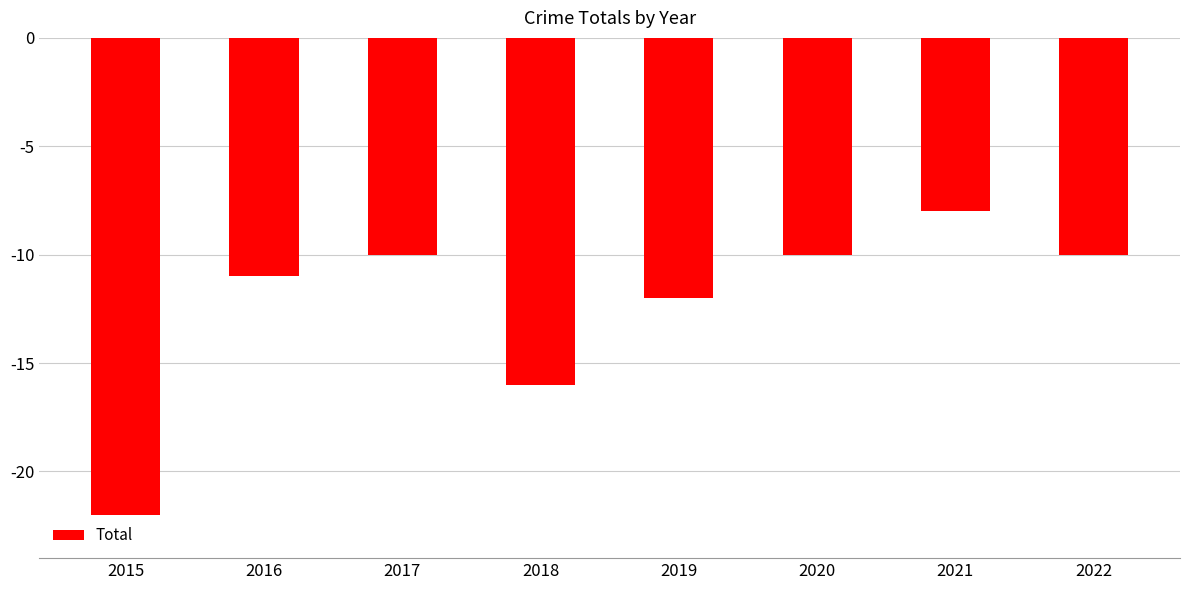

What is the value of the 5th bar from the left?

-12